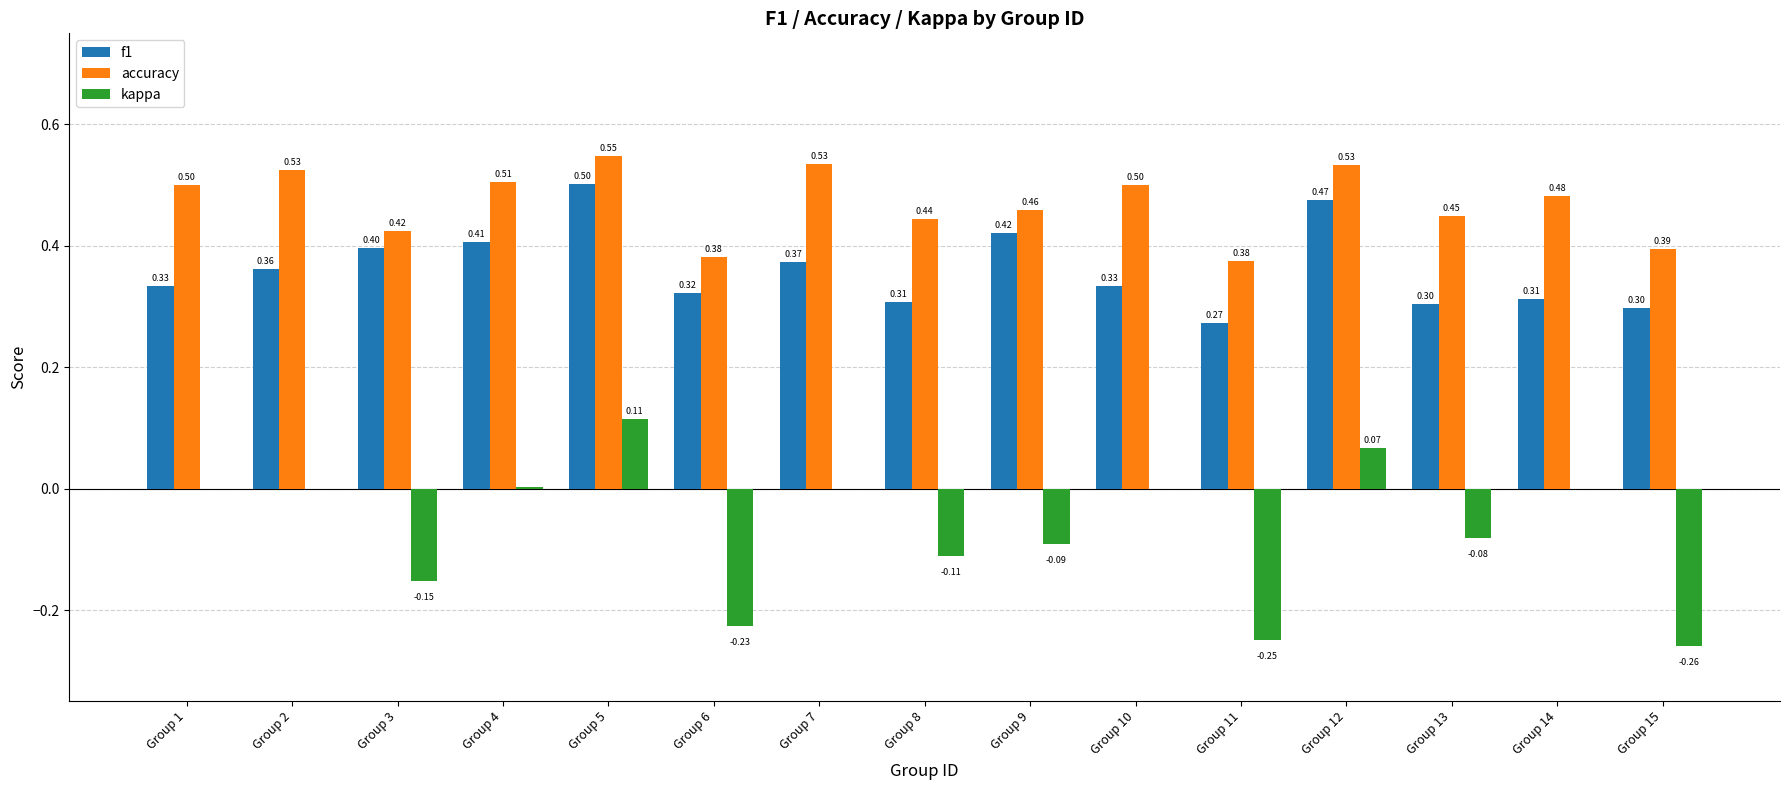

The accuracy series shows 0.3 at Group 13. True or false?

False